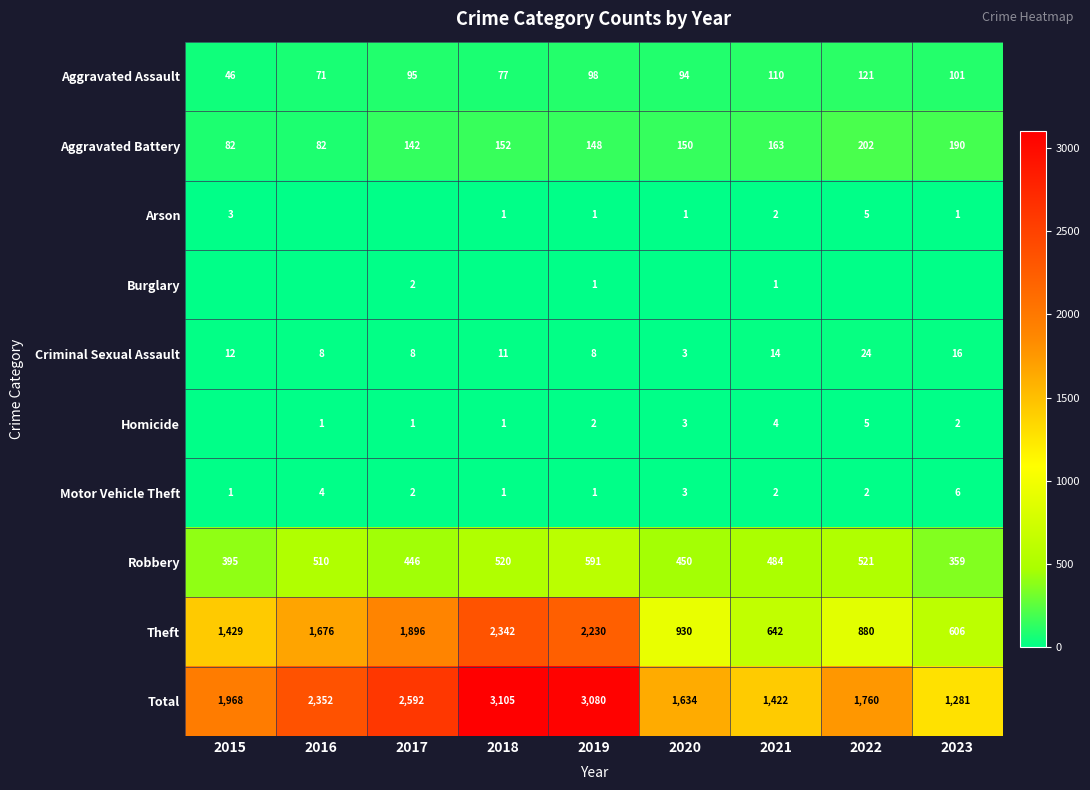

How many series are shown in this chart?

10